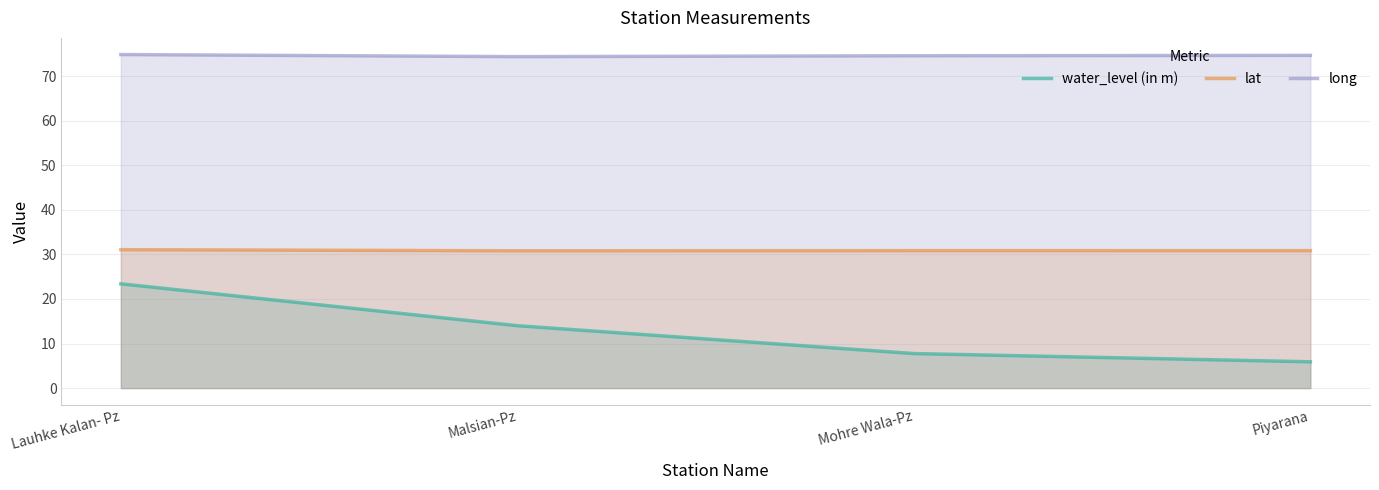

True or false: lat has a value of 16.7 at Mohre Wala-Pz.

False